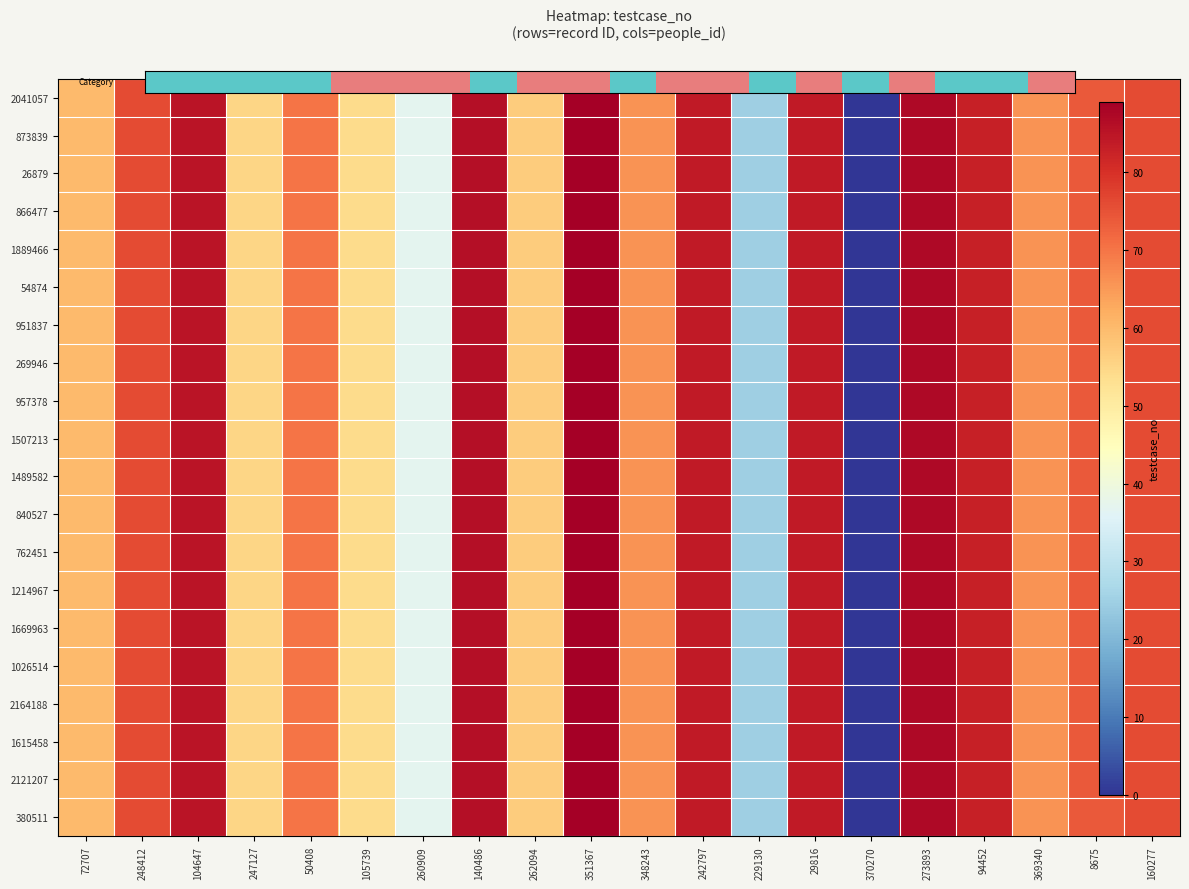

Rank the series by their maximum value, from highest to lowest.

2041057, 873839, 26879, 866477, 1889466, 54874, 951837, 269946, 957378, 1507213, 1489582, 840527, 762451, 1214967, 1669963, 1026514, 2164188, 1615458, 2121207, 380511